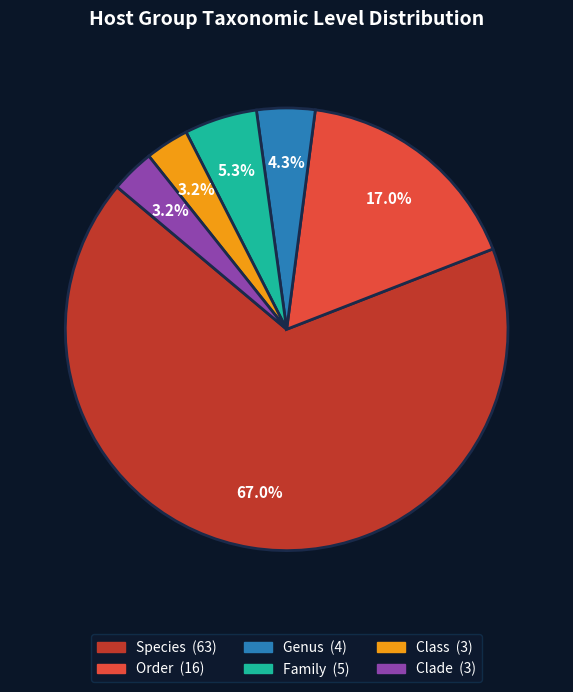

Which slice is the largest?

Species